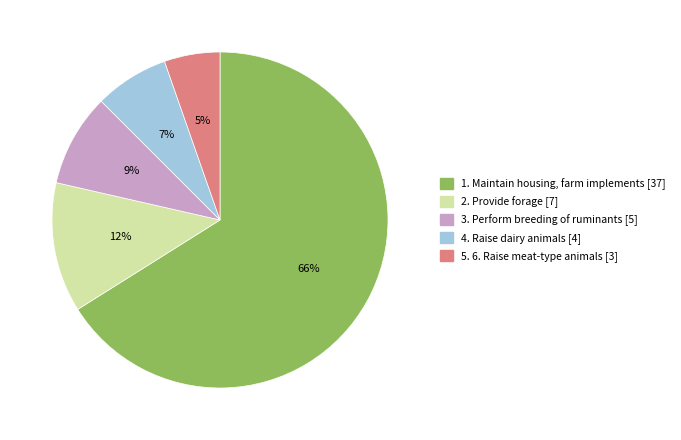

To the nearest percent, what portion does 4. Raise dairy animals represent?

7%